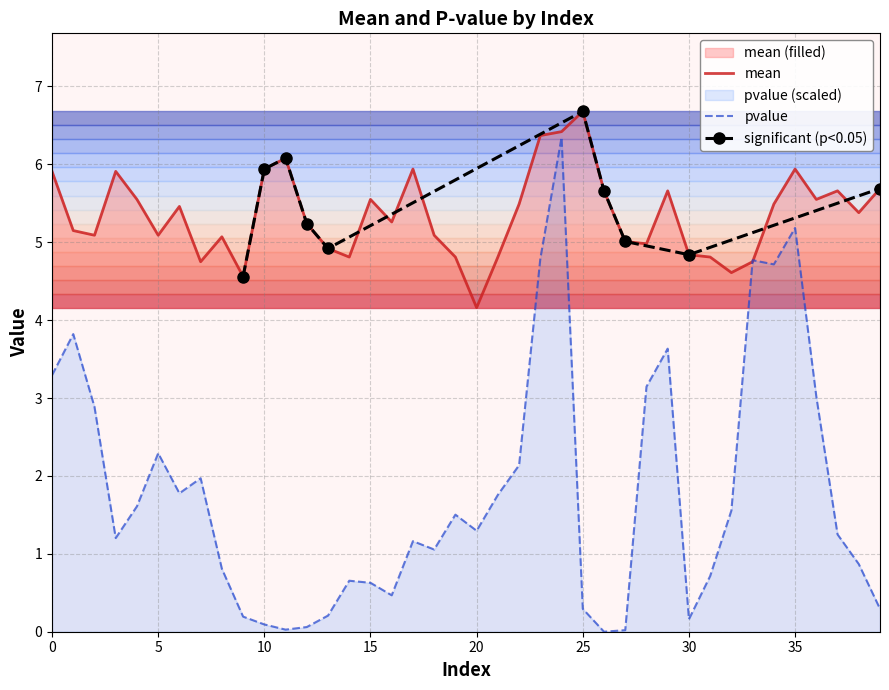

List the series in order of their overall mean, highest first.

mean, pvalue